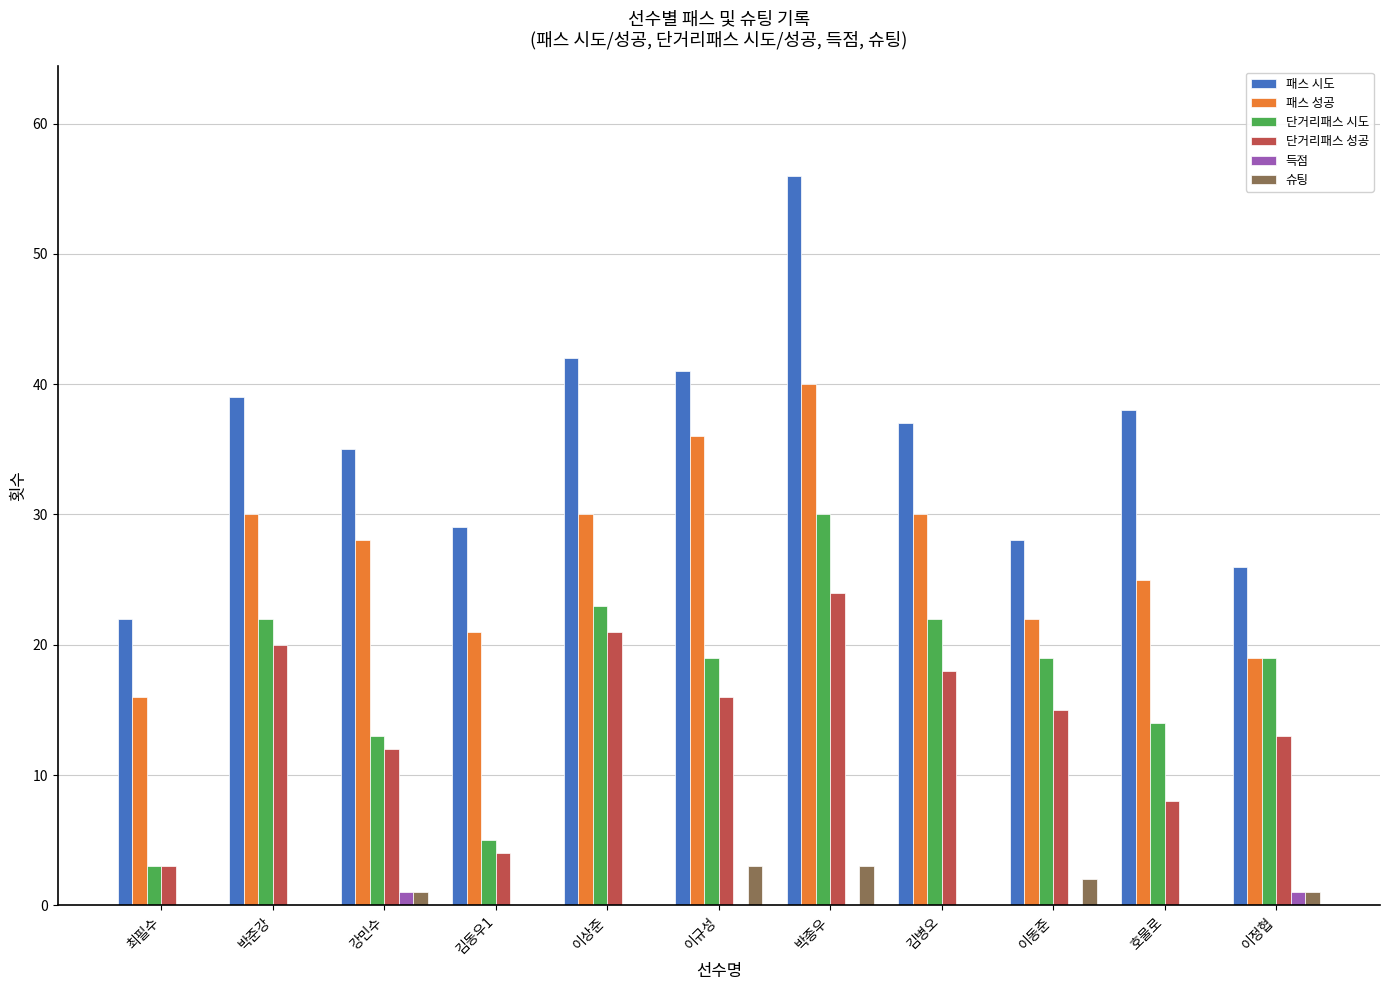

What is the total value across all series at 강민수?

90